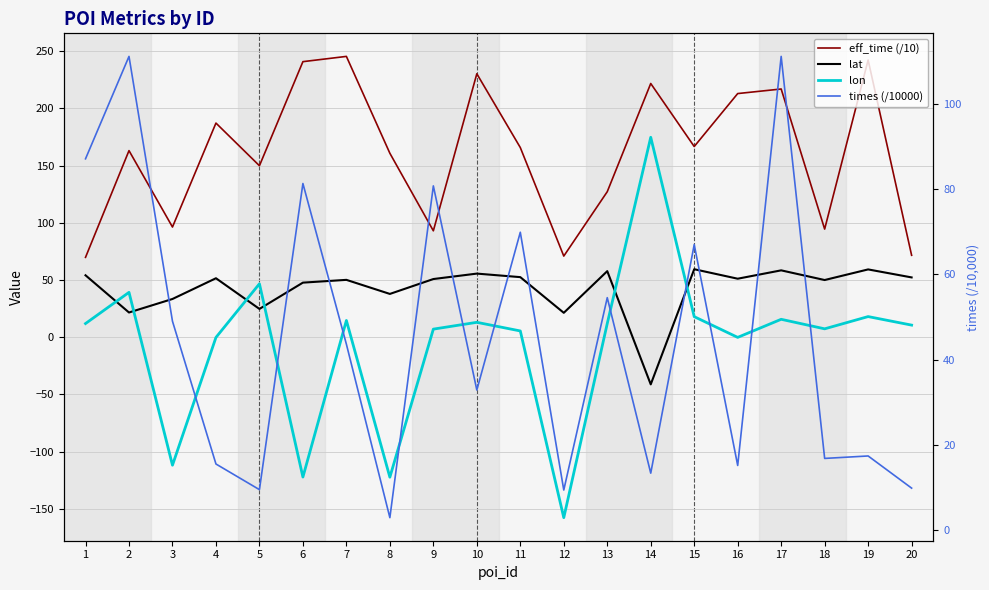

What is the difference between the maximum and second lowest values in the lon series?

297.2